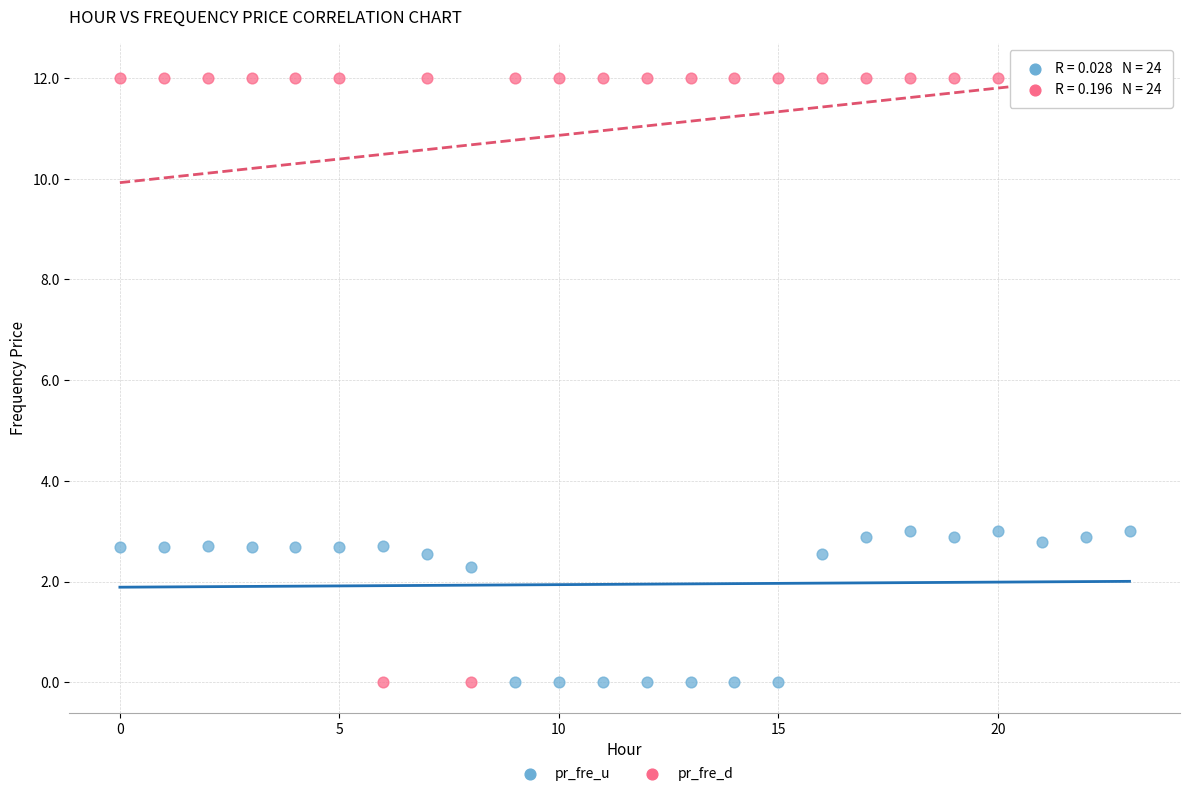

What are all the series names shown in the legend?

pr_fre_u, pr_fre_d